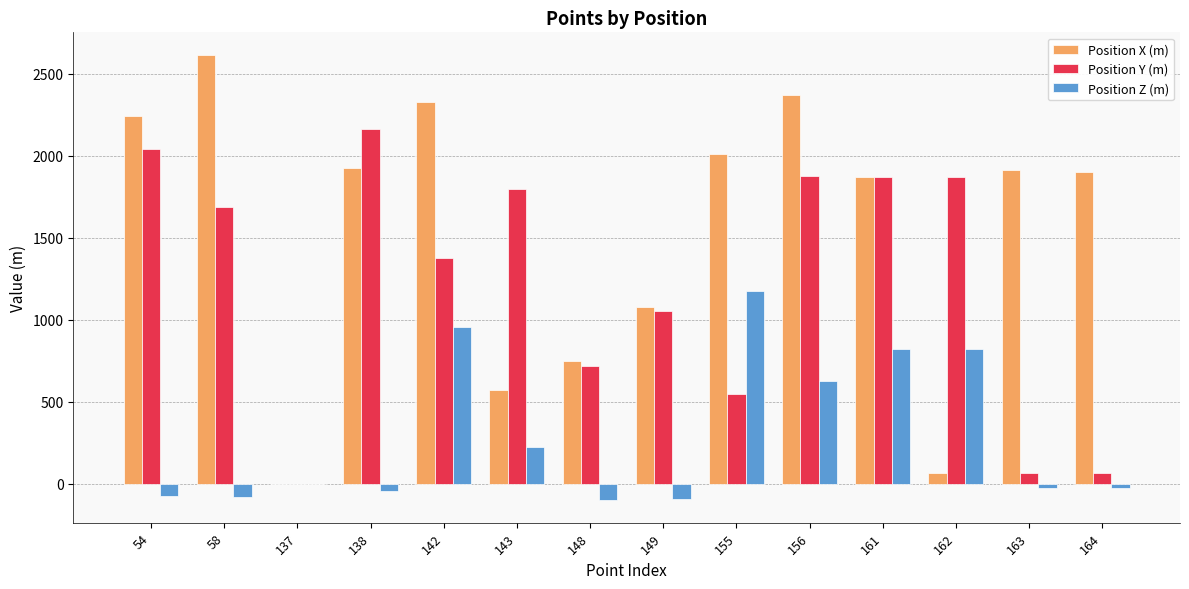

Which category has the highest value in the Position Z (m) series?

155